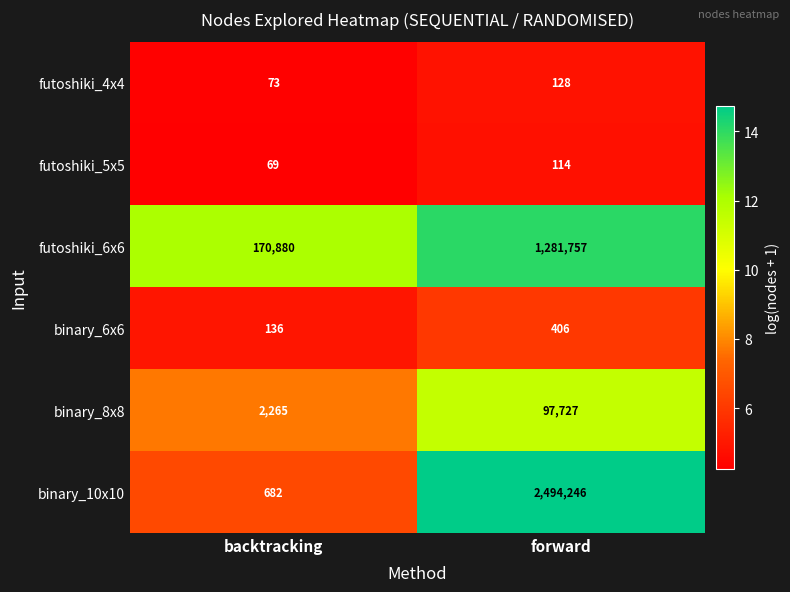

Reading right to left, extract all data points from this chart.

futoshiki_4x4: 128	73
futoshiki_5x5: 114	69
futoshiki_6x6: 1281757	170880
binary_6x6: 406	136
binary_8x8: 97727	2265
binary_10x10: 2494246	682